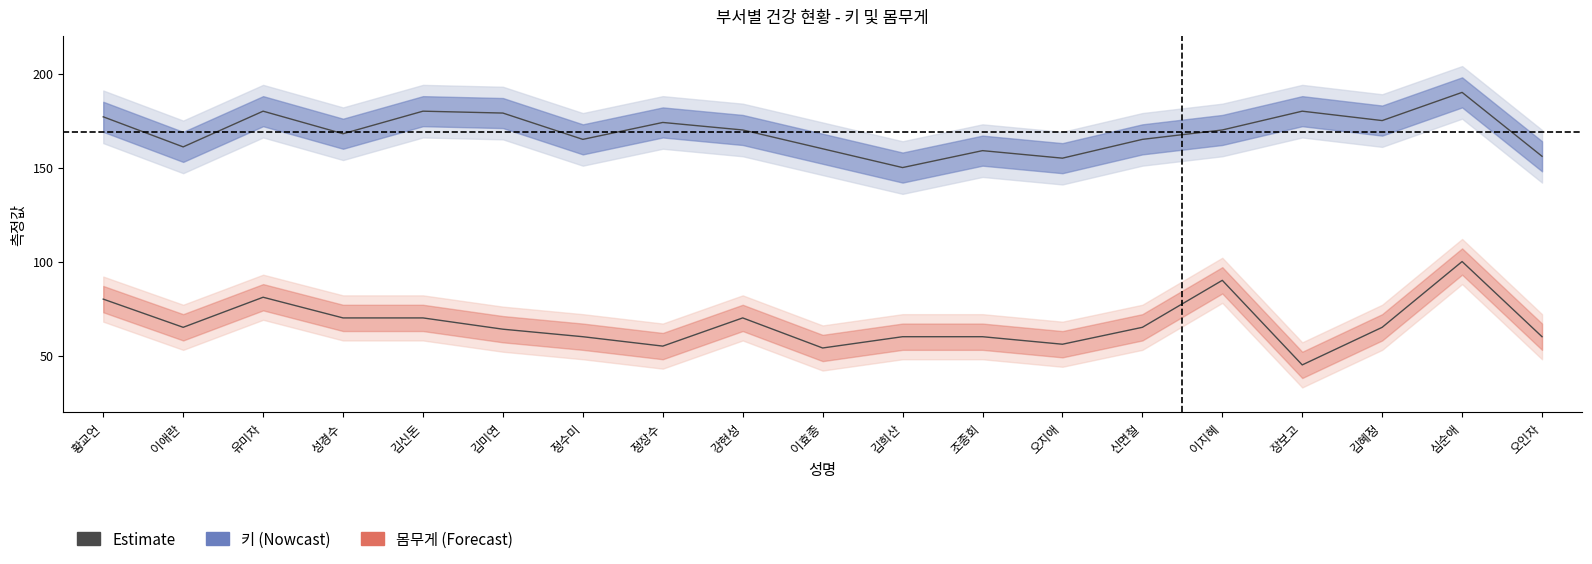

Is this an area chart (filled region under the line)?

No